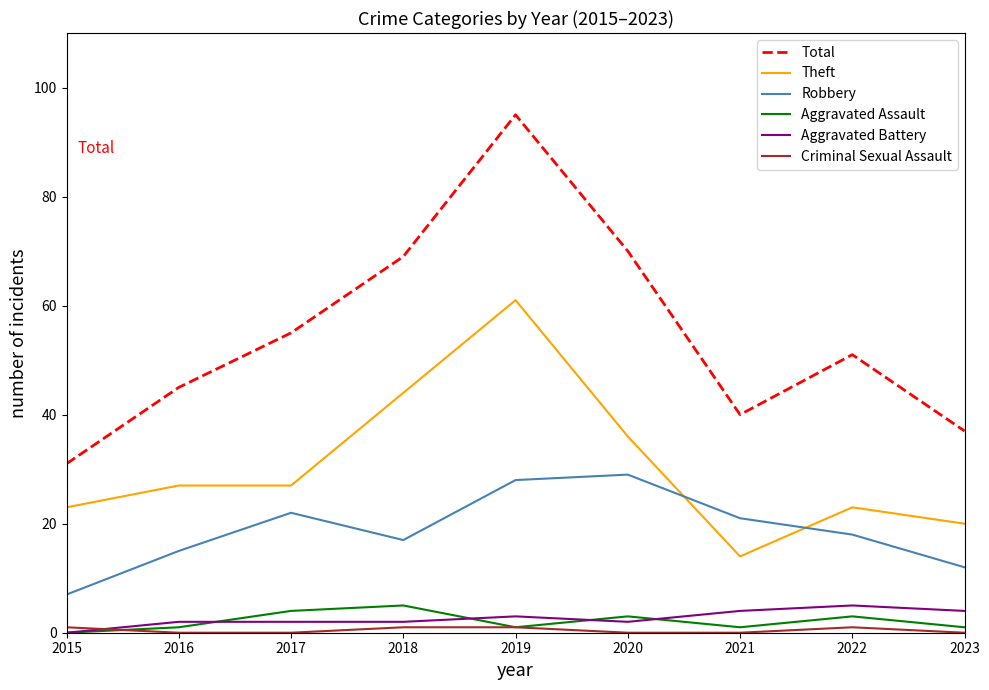

True or false: Total and Aggravated Battery cross at least once.

False